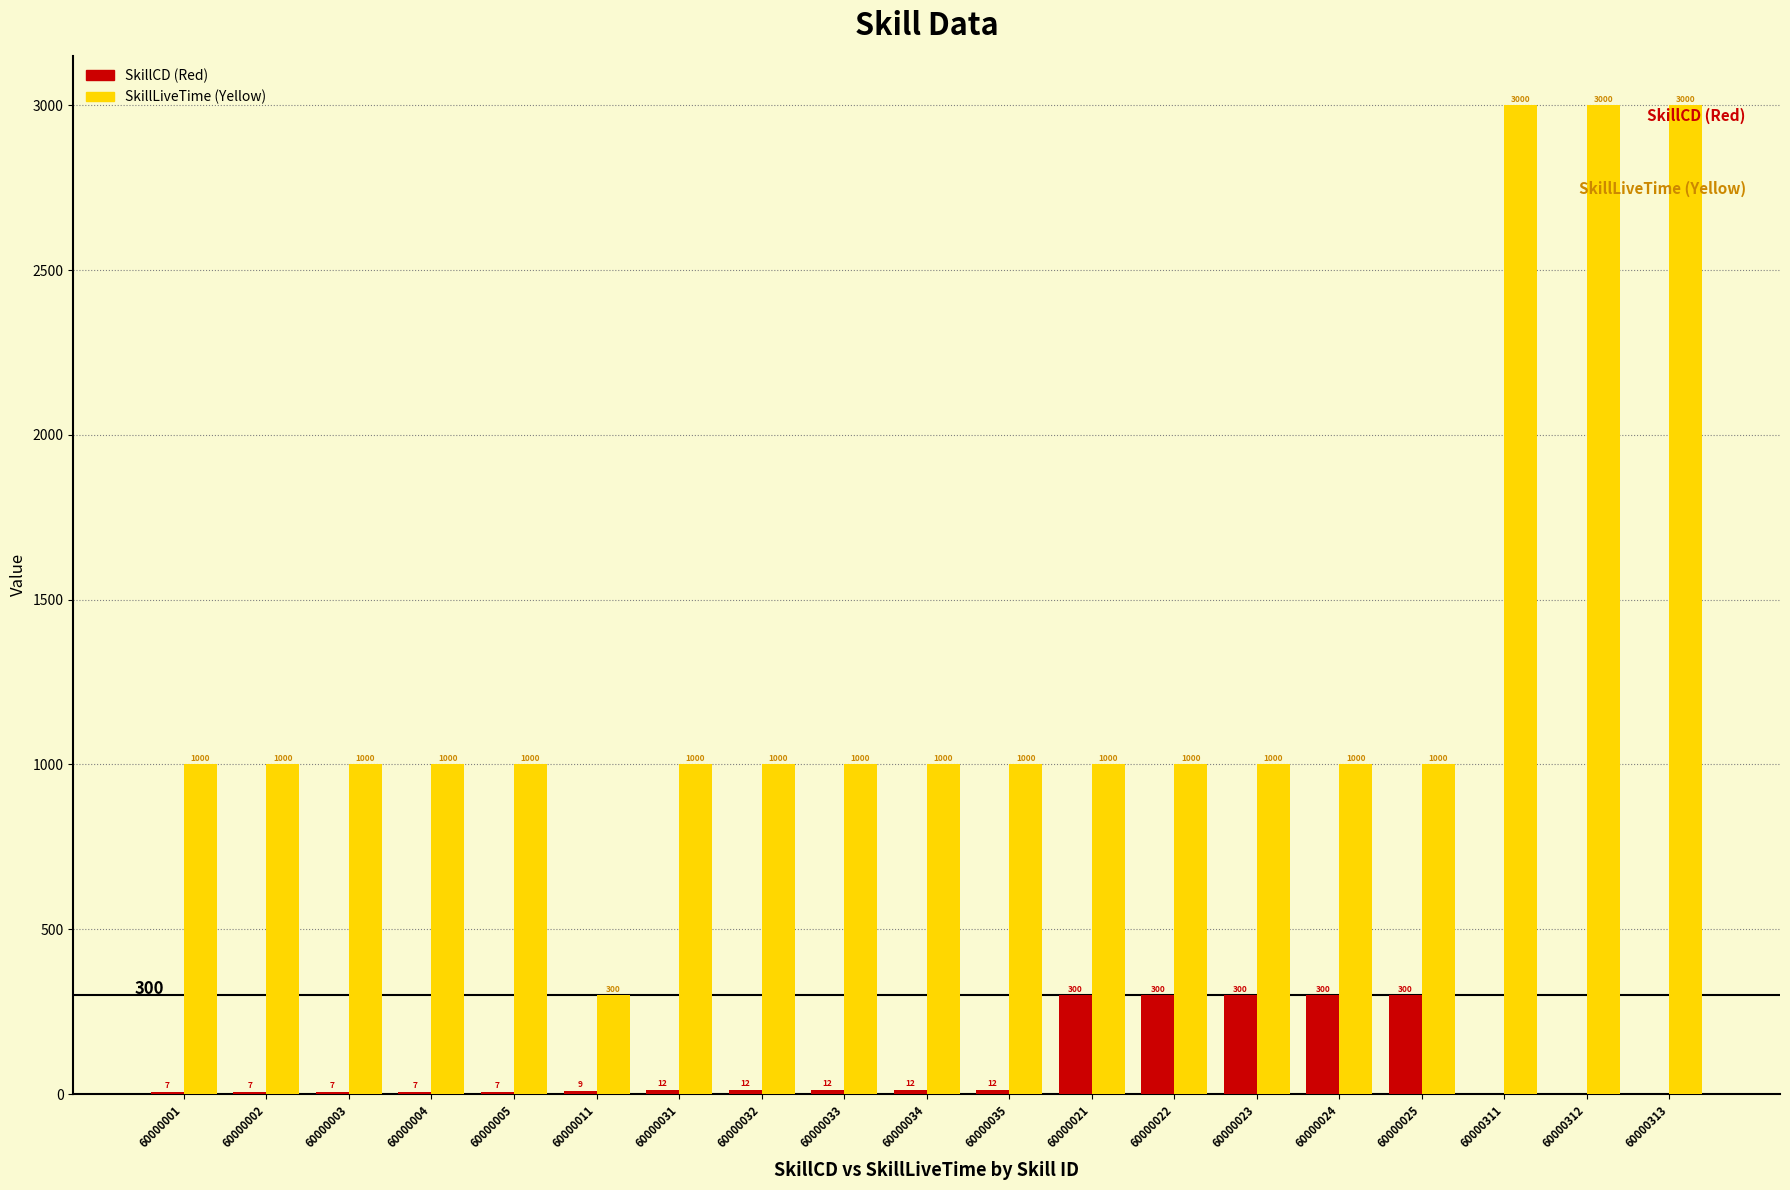

How many groups of bars are there?

19